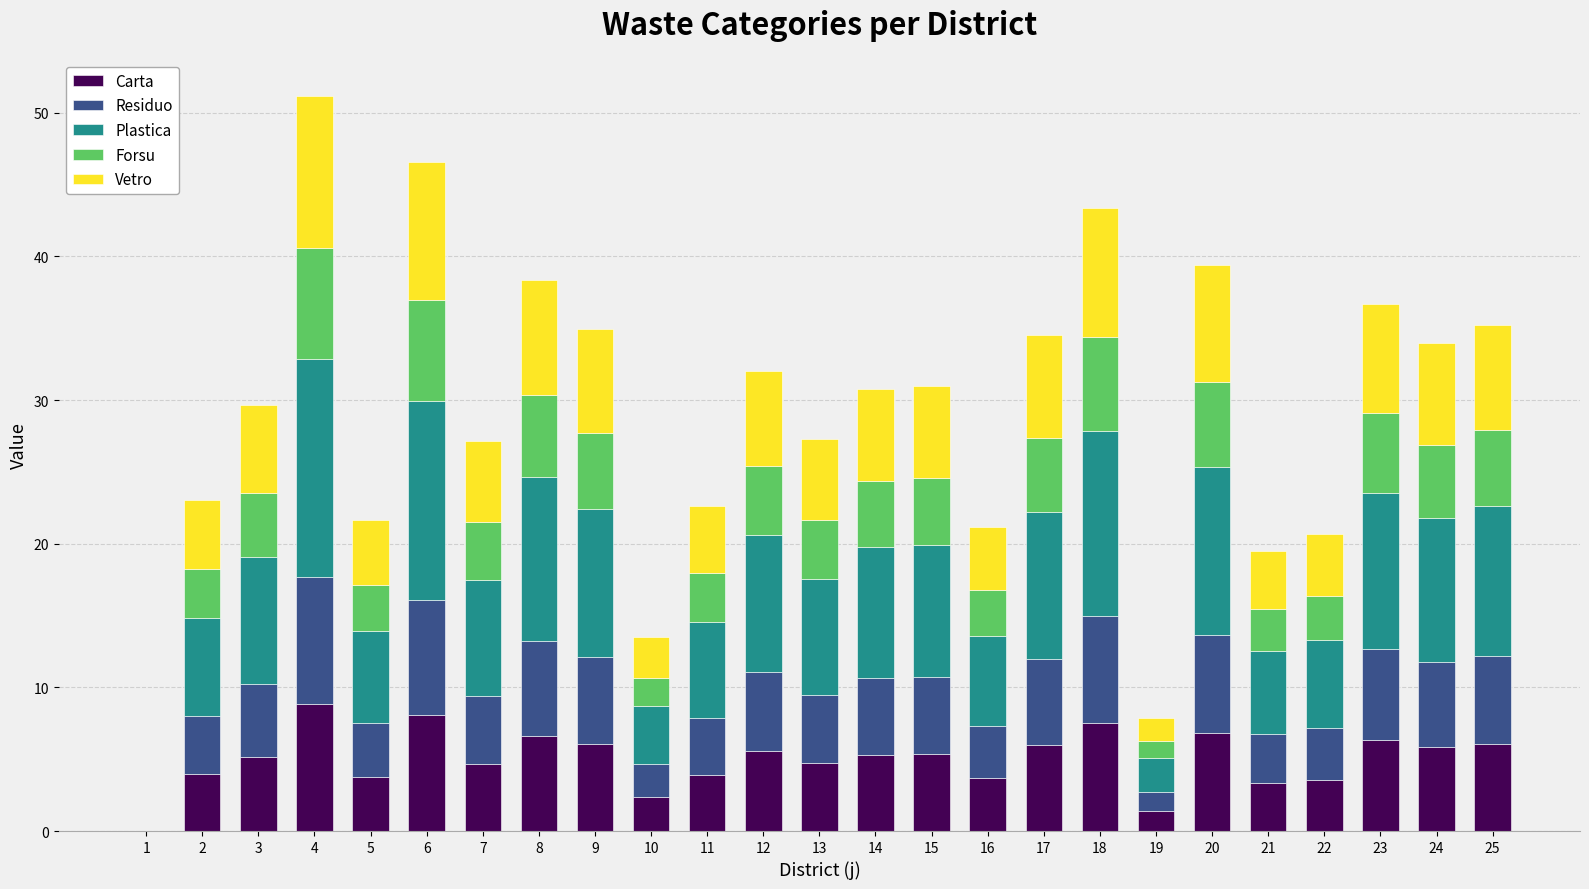

Is it true that Carta equals 6.3 at 23?

True